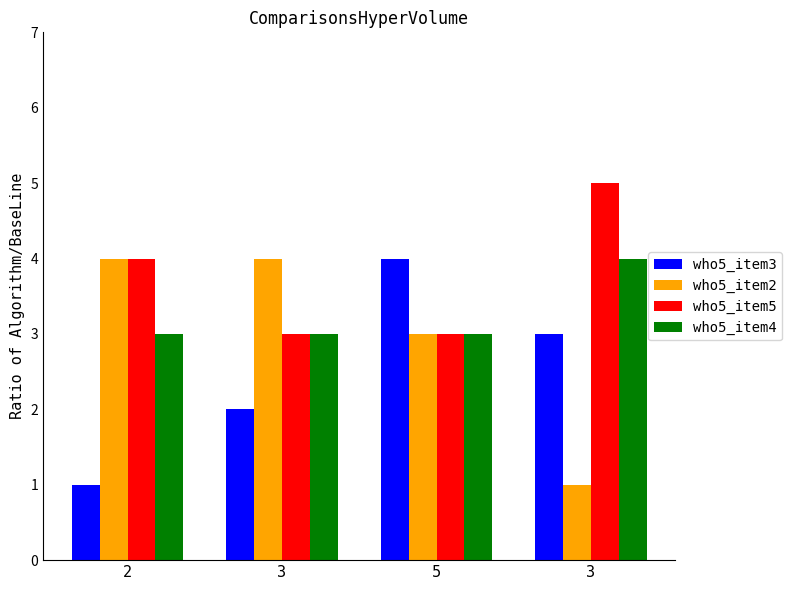

Count the number of categories in the chart.

4